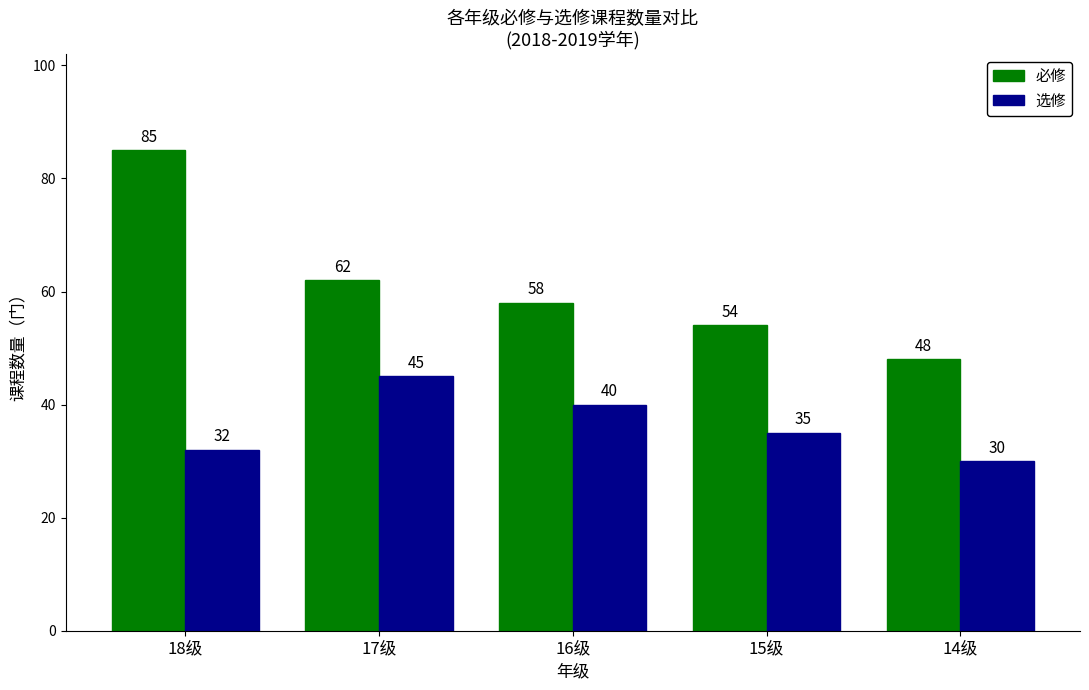

What is the average value of the 选修 series?

36